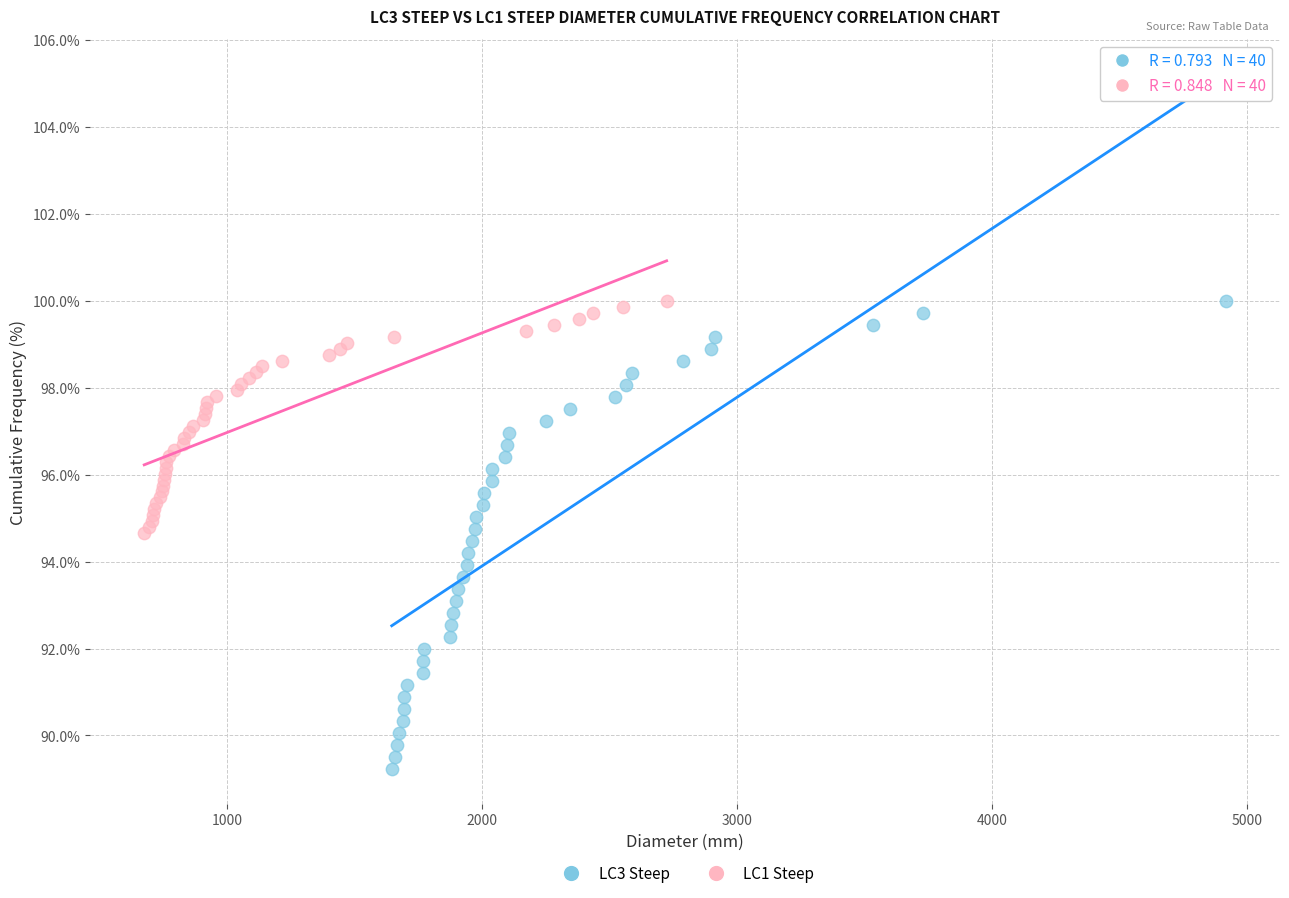

Which series has the widest spread of Y values?

LC3 Steep